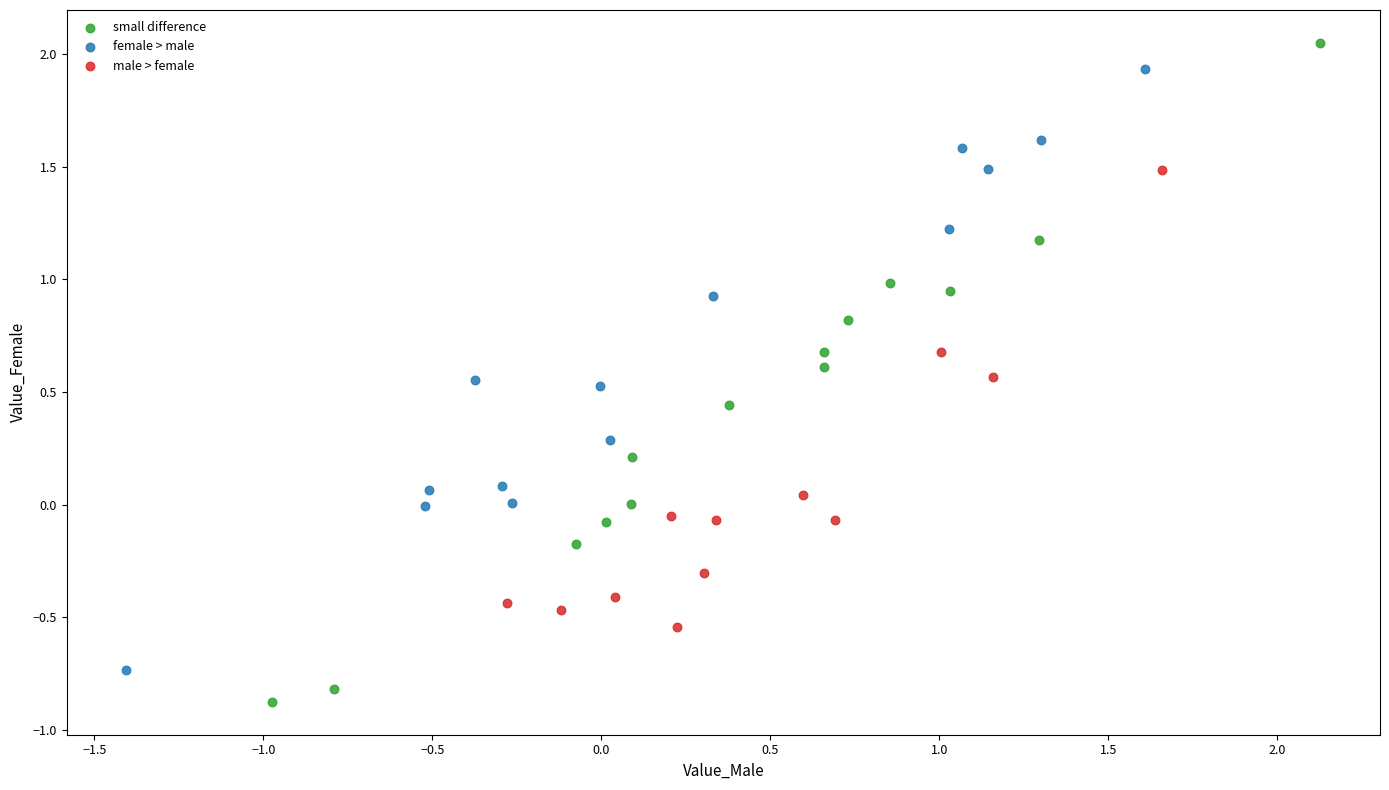

Which series contains the lowest Y value?

small difference